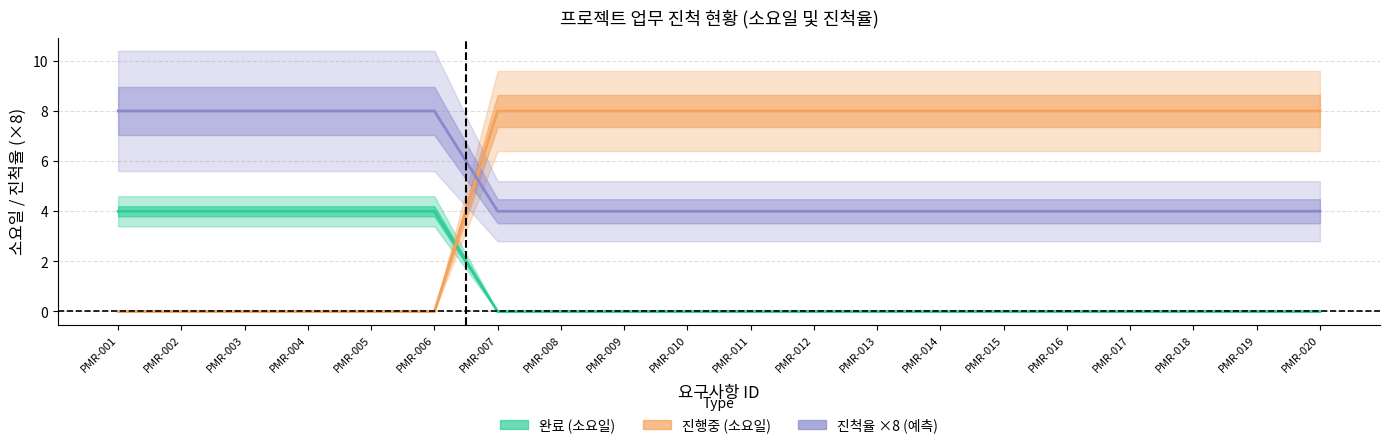

How many 소요일 (진행중) values are between 0 and 4?

20